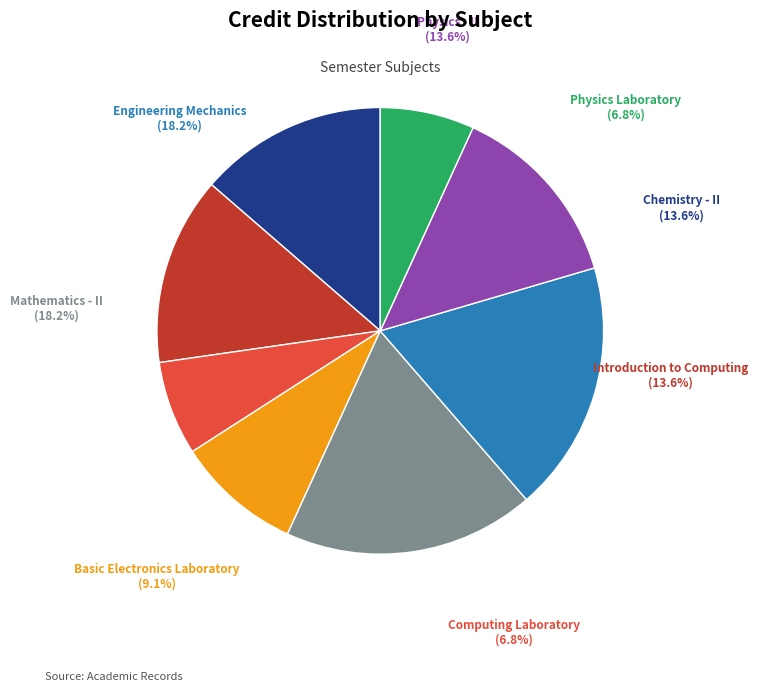

To the nearest percent, what portion does Basic Electronics Laboratory represent?

9%